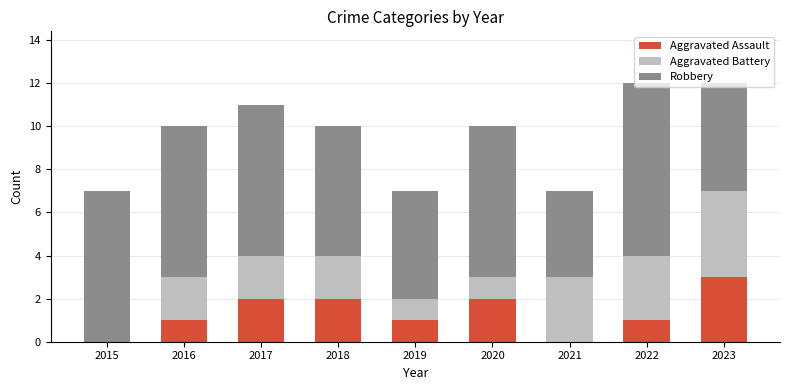

What is the highest value of the Aggravated Assault series?

3